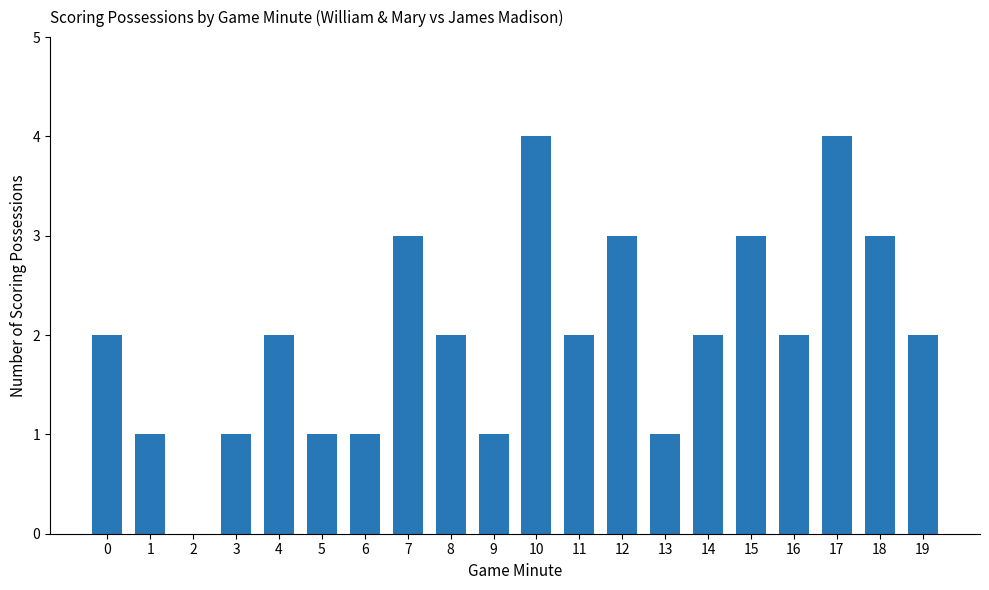

Reading right to left, what are all the values shown in this chart?

19=2	18=3	17=4	16=2	15=3	14=2	13=1	12=3	11=2	10=4	9=1	8=2	7=3	6=1	5=1	4=2	3=1	2=0	1=1	0=2